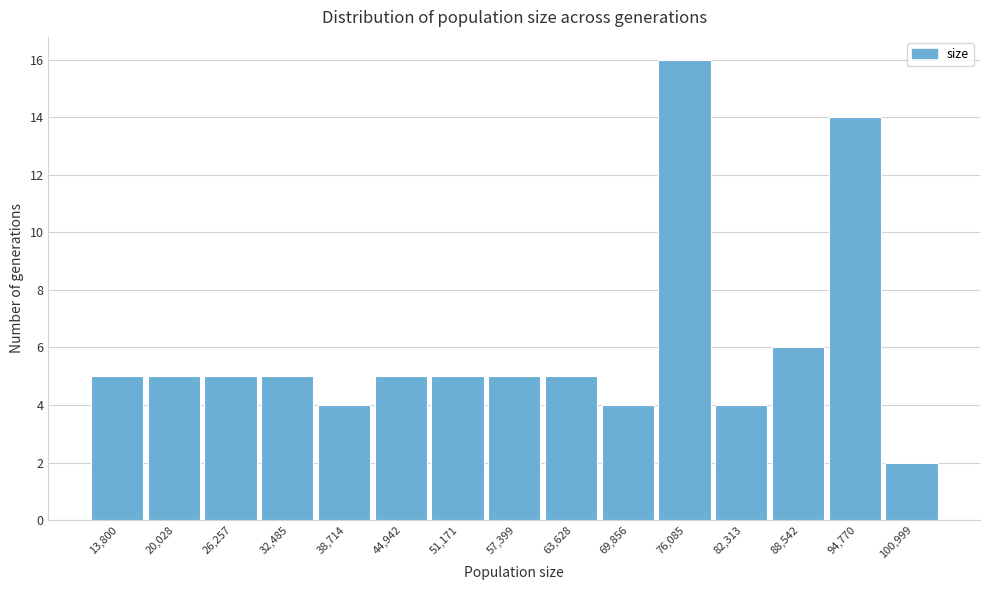

Reading right to left, transcribe all the data shown in this chart.

100,999=2	94,770=14	88,542=6	82,313=4	76,085=16	69,856=4	63,628=5	57,399=5	51,171=5	44,942=5	38,714=4	32,485=5	26,257=5	20,028=5	13,800=5